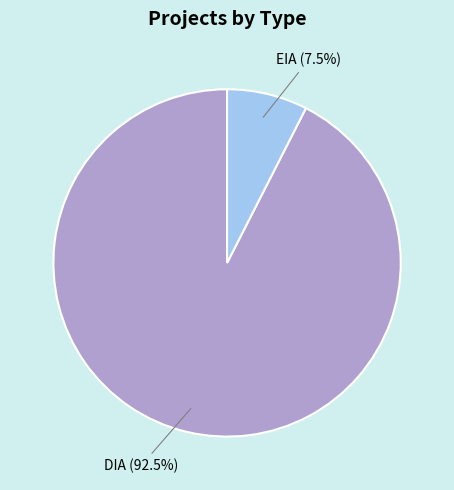

What is the majority slice?

DIA